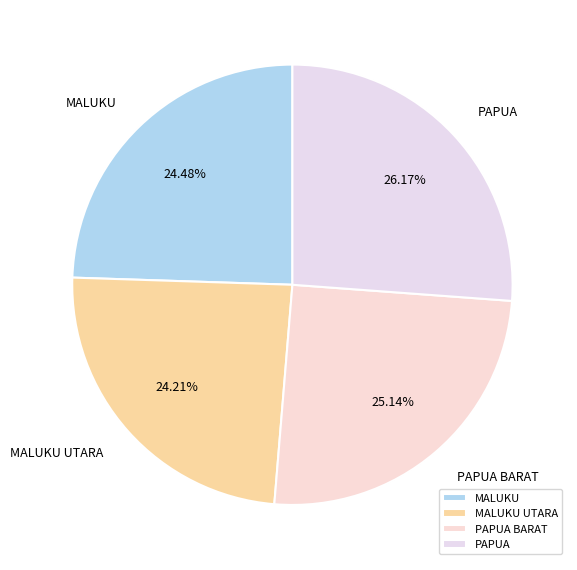

True or false: PAPUA accounts for 40% of the total.

False